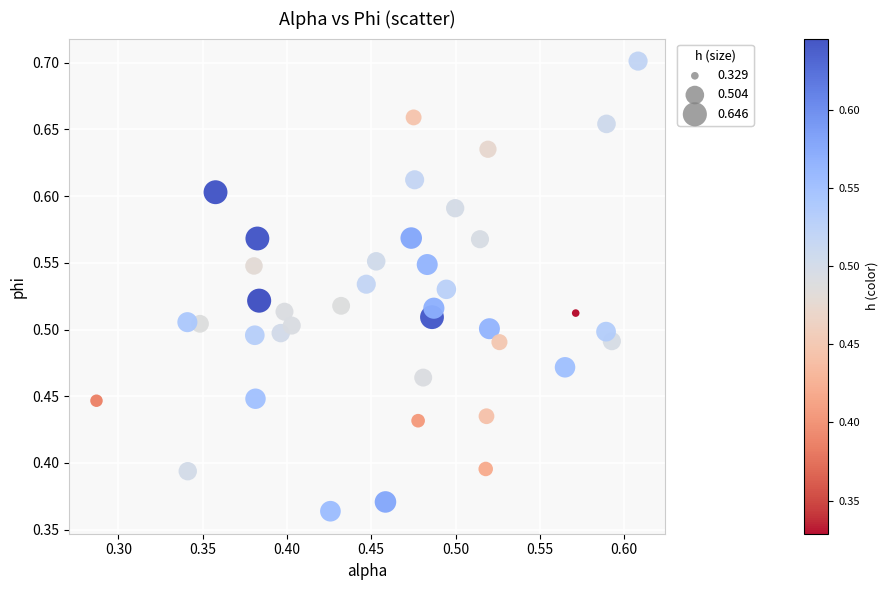

What is the range of Y values (max minus min)?

0.3